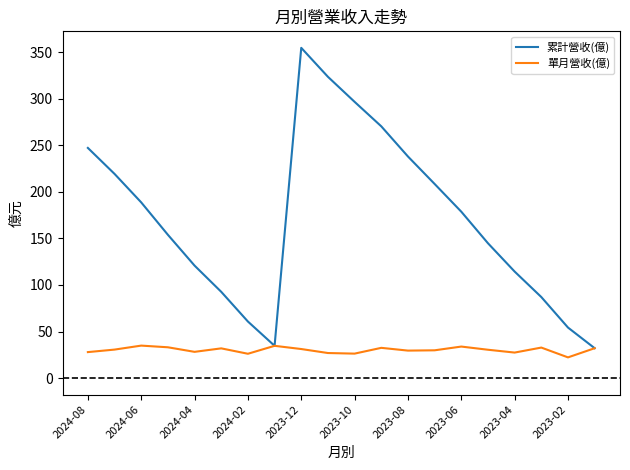

What is the average value of the 累計營收(億) series?

171.1